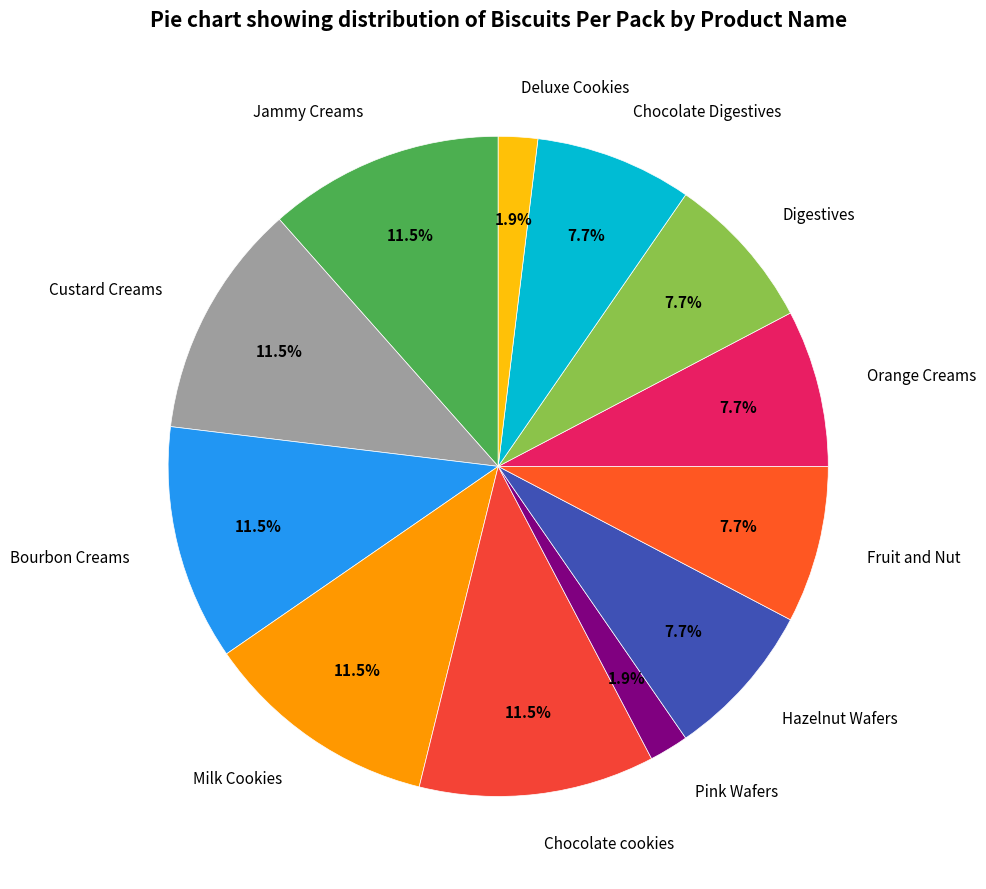

Which has a higher value, Orange Creams or Milk Cookies?

Milk Cookies